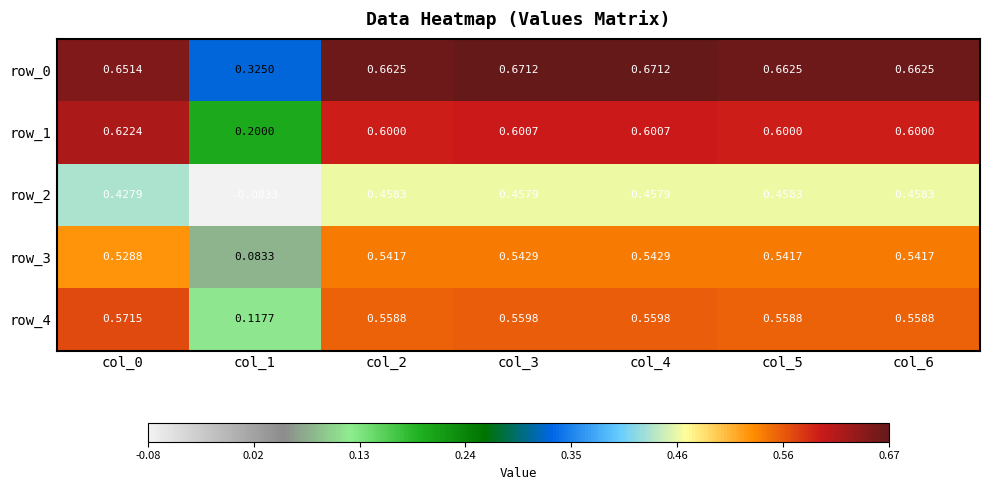

How many values in the row_2 series exceed 0?

6